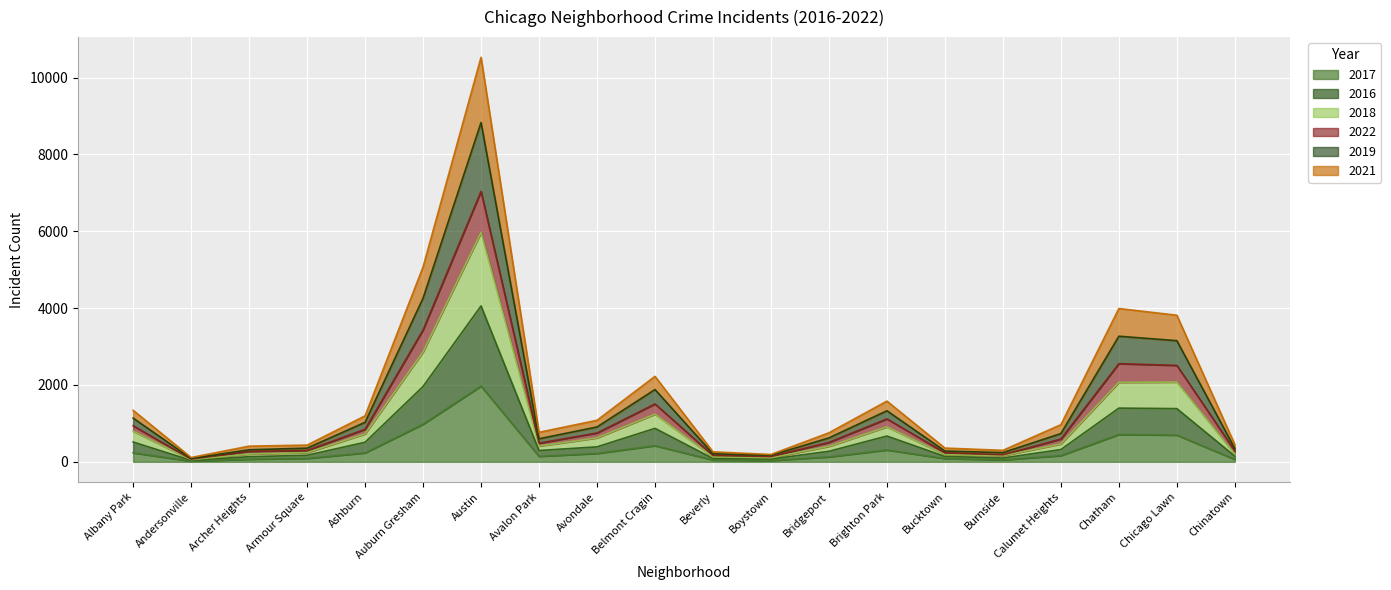

What is the difference between the highest and lowest values at Chinatown?

386